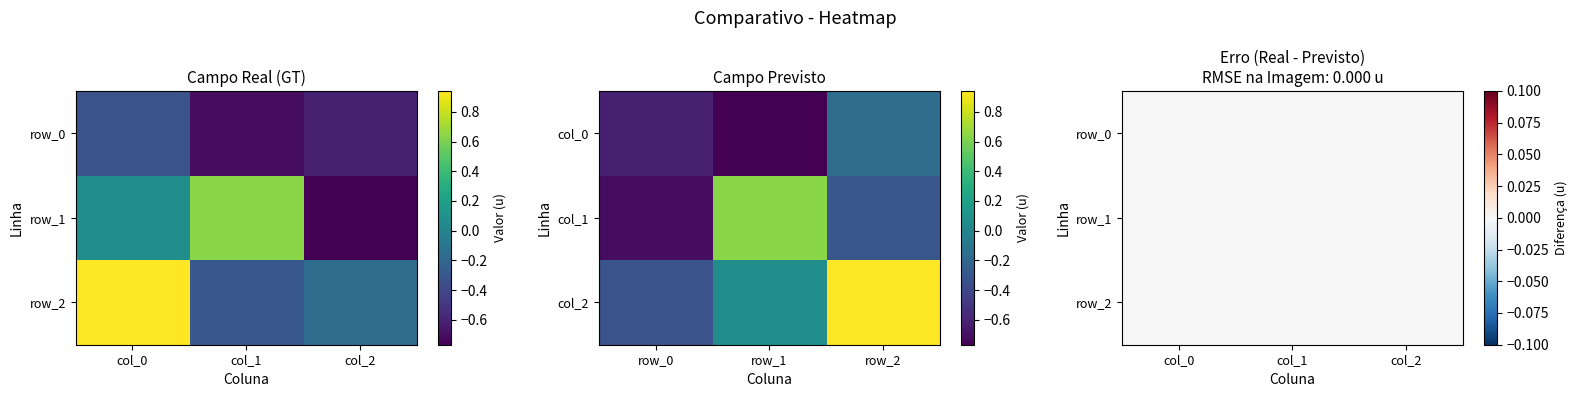

At col_2, list the series in order from smallest to largest.

row_1, row_0, row_2